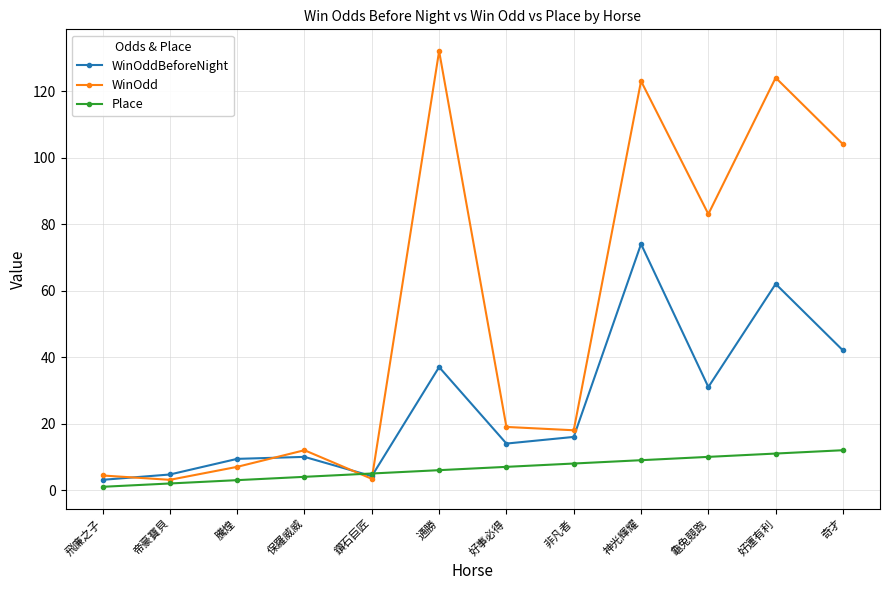

Which series changed the most between 龜兔競跑 and 好運有利?

WinOdd